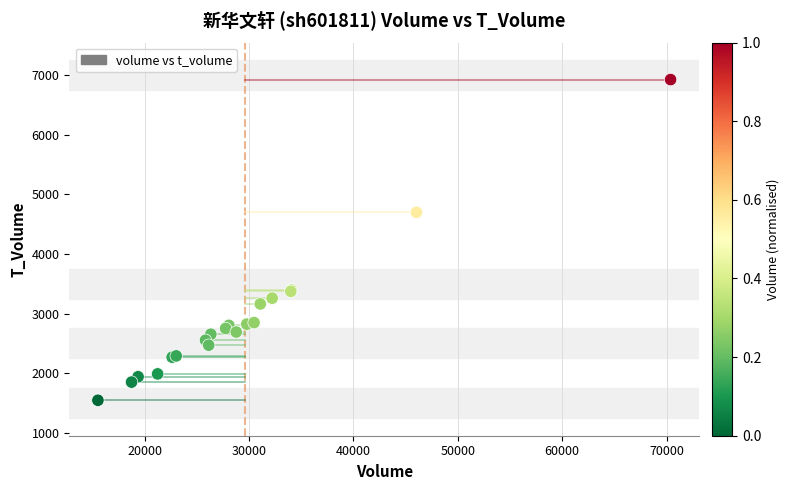

What Y value in the scatter plot is closest to 4237?

4700